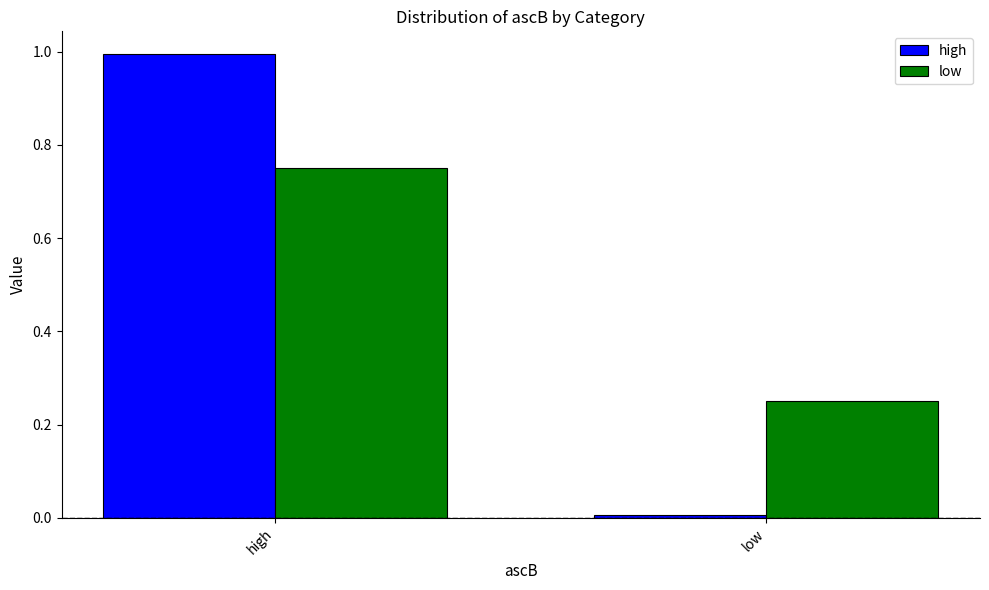

What is the greatest value displayed?

1.0